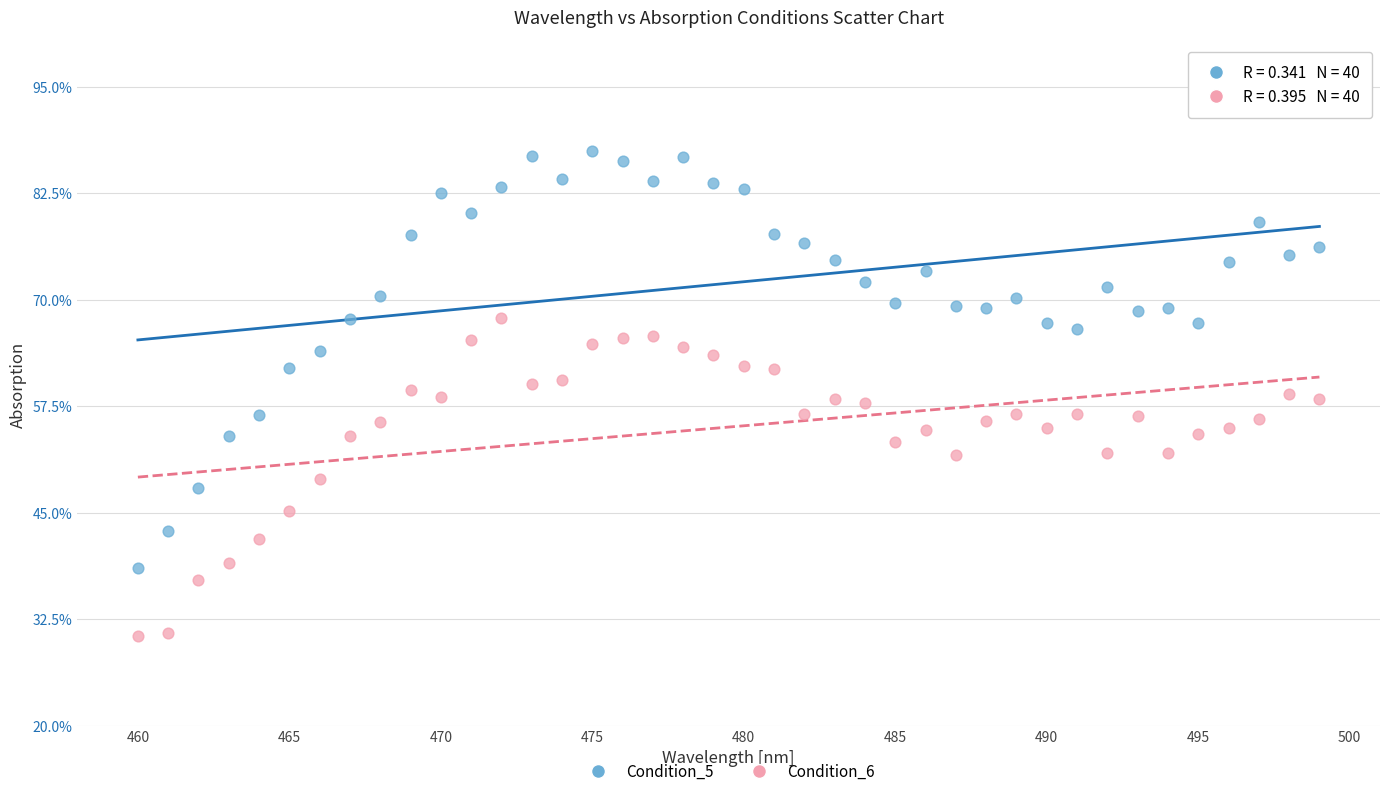

Which series reaches the maximum Y coordinate?

Condition_5